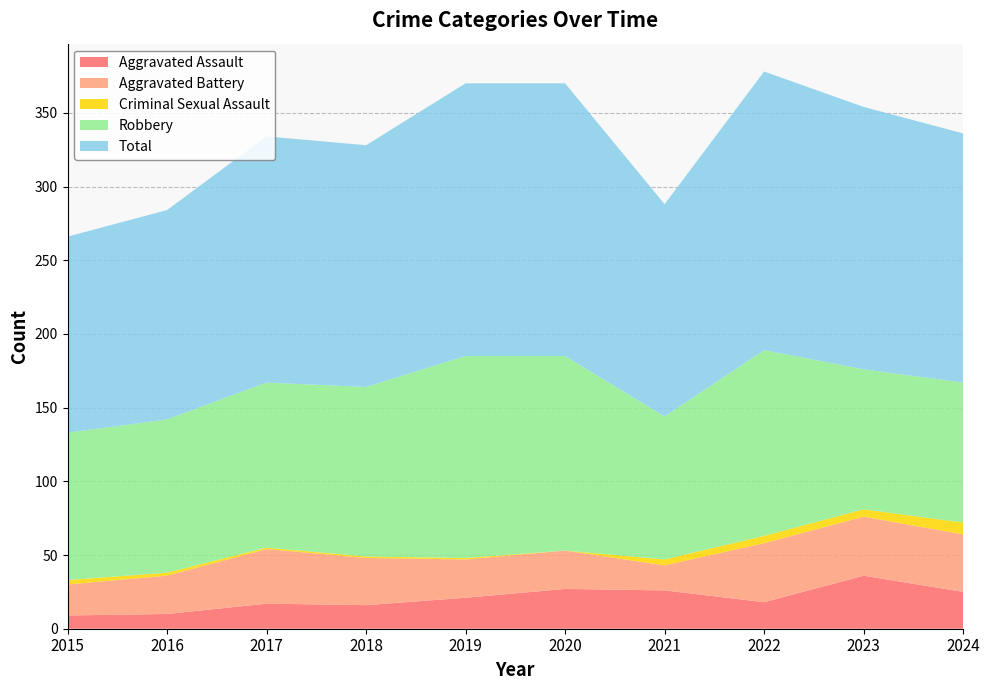

Reading left to right, what are all the values shown in this chart?

Aggravated Assault: 2015=9	2016=10	2017=17	2018=16	2019=21	2020=27	2021=26	2022=18	2023=36	2024=25
Aggravated Battery: 2015=21	2016=26	2017=37	2018=32	2019=26	2020=26	2021=17	2022=40	2023=40	2024=39
Criminal Sexual Assault: 2015=3	2016=2	2017=1	2018=1	2019=1	2020=0	2021=4	2022=5	2023=5	2024=8
Robbery: 2015=100	2016=104	2017=112	2018=115	2019=137	2020=132	2021=97	2022=126	2023=95	2024=95
Total: 2015=133	2016=142	2017=167	2018=164	2019=185	2020=185	2021=144	2022=189	2023=178	2024=169